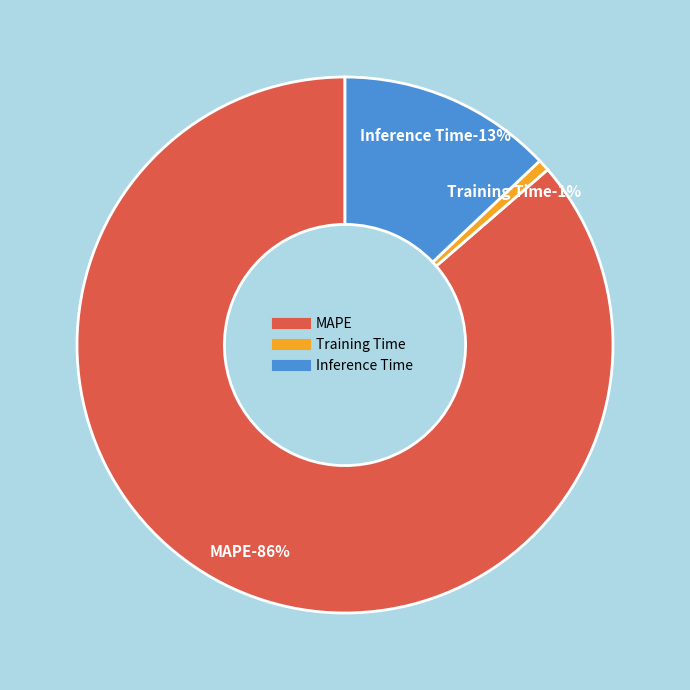

True or false: Inference Time accounts for 13% of the total.

True